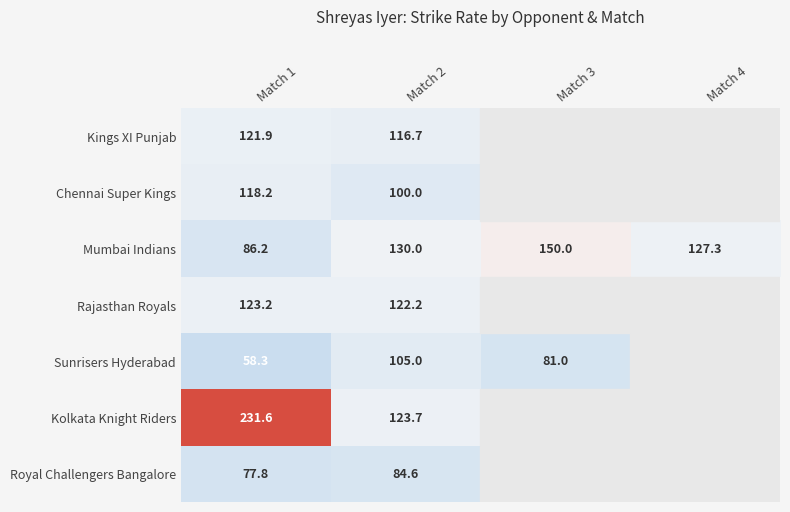

Between Match 1 and Match 2, which series saw the biggest shift?

Kolkata Knight Riders